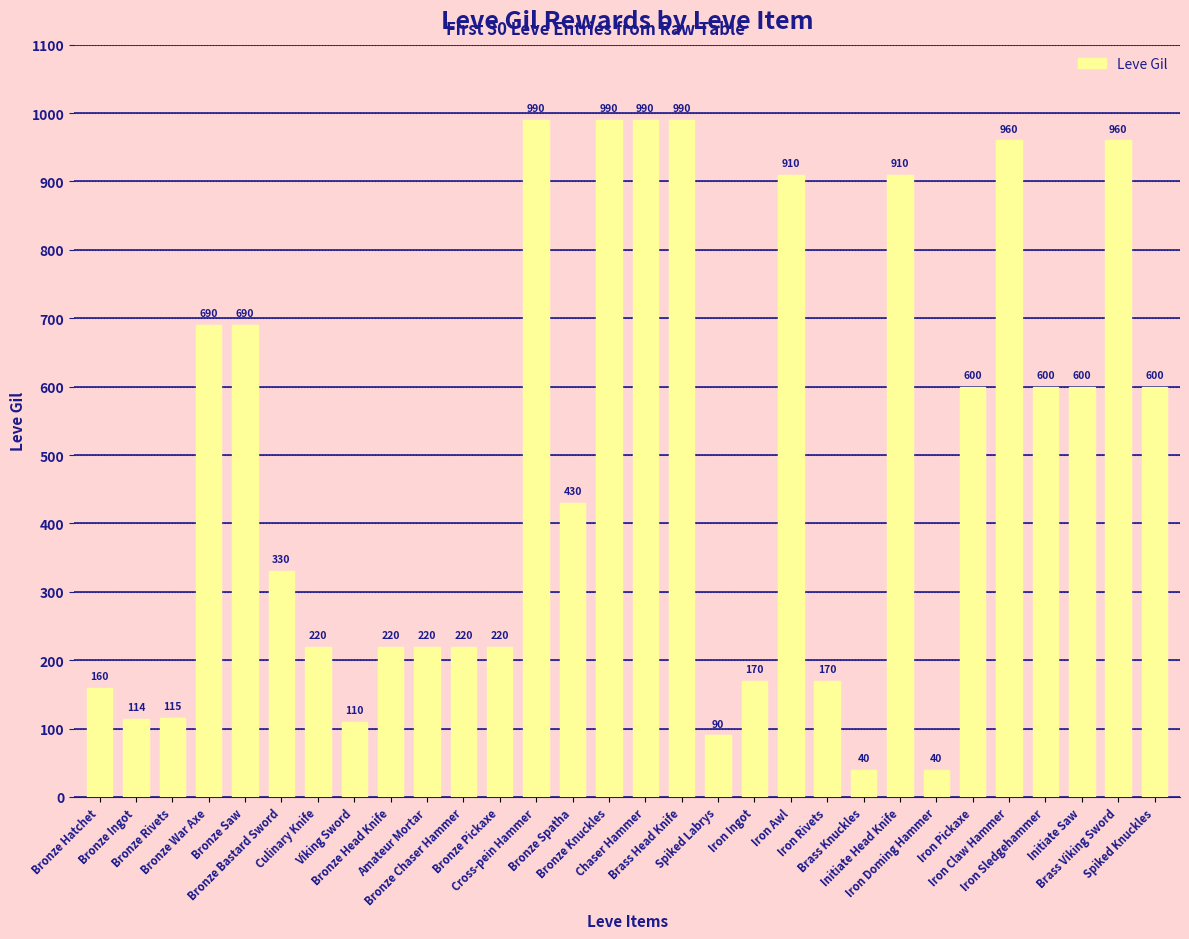

What is the value of the 6th bar from the left?

330